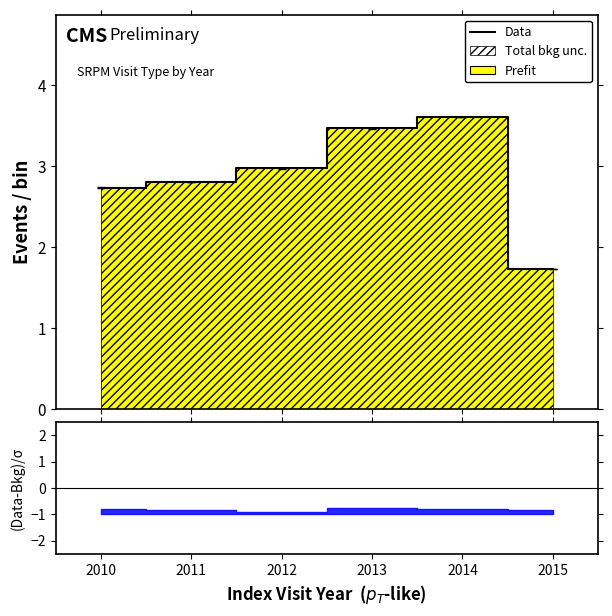

Reading right to left, transcribe all the data shown in this chart.

1.7	3.6	3.5	3.0	2.8	2.7